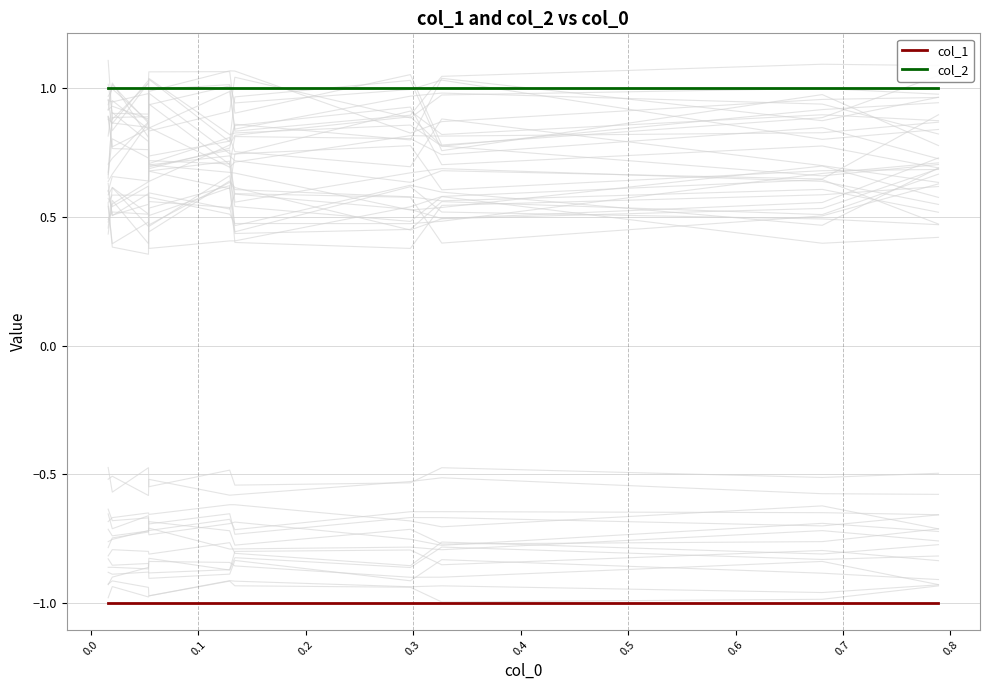

Does the chart display data point markers on the line(s)?

No